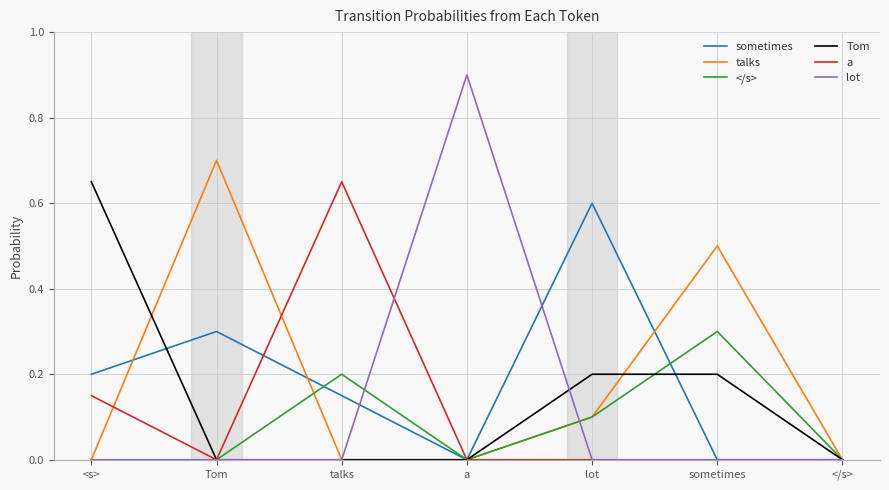

True or false: sometimes and Tom cross at least once.

True